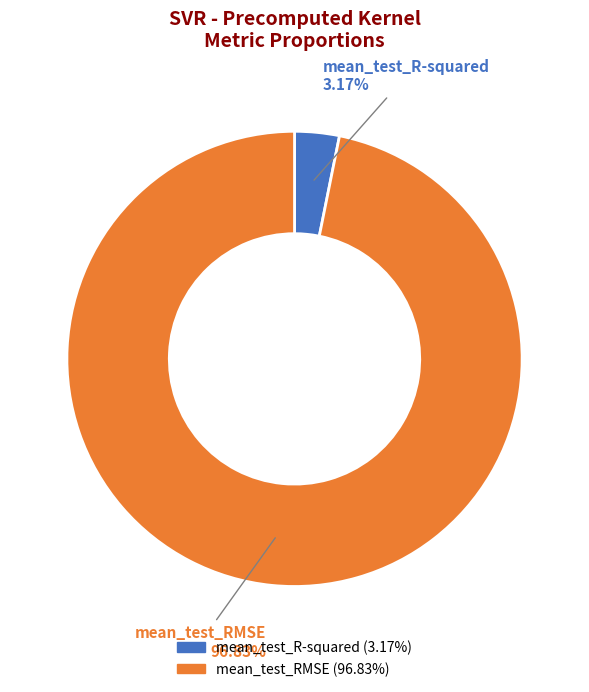

What percentage is the mean_test_R-squared slice, to the nearest percent?

3%